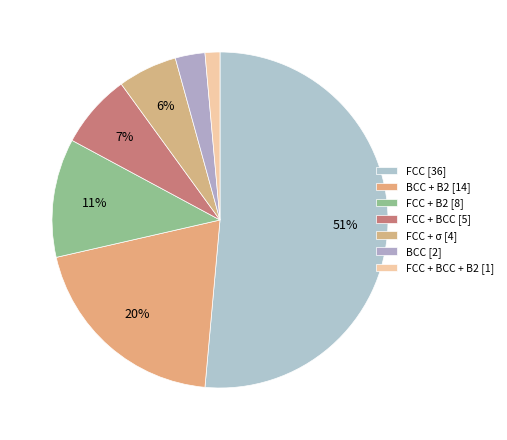

Count the number of slices in the pie.

7